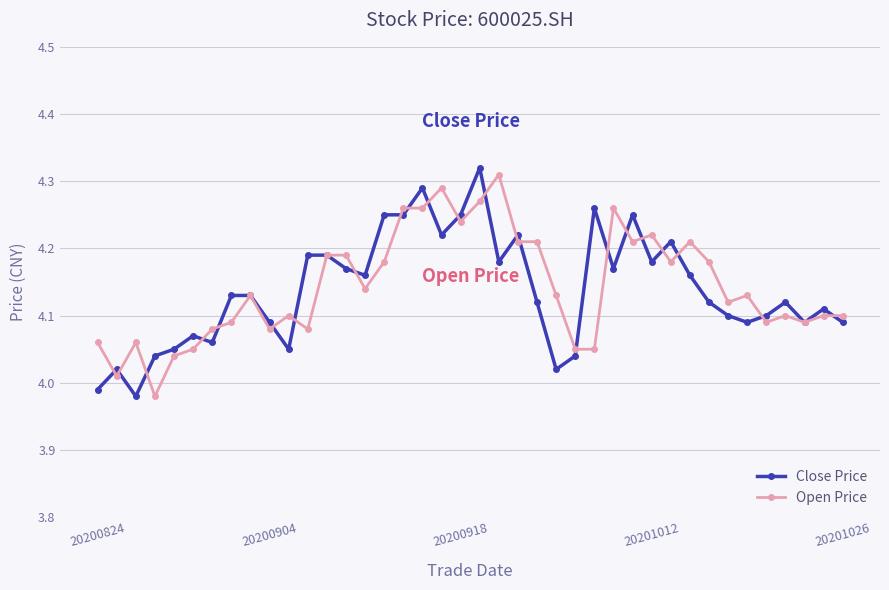

True or false: Close Price and Open Price cross at least once.

True